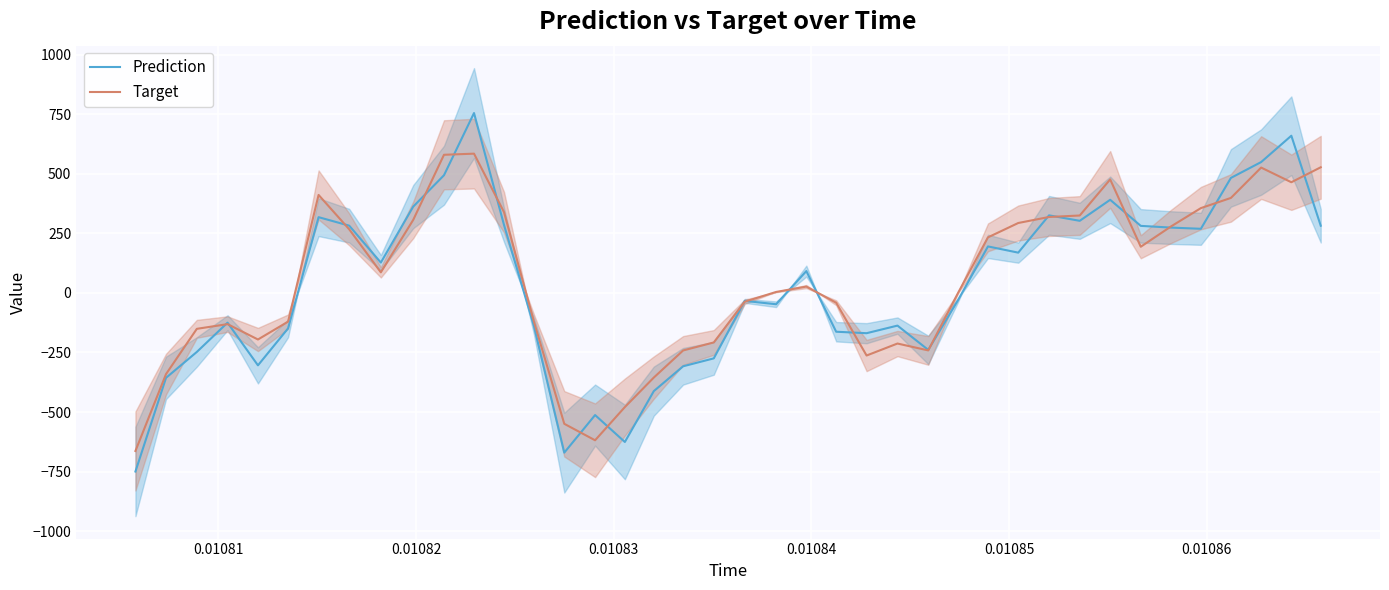

Rank the series by their maximum value, from highest to lowest.

Prediction, Target